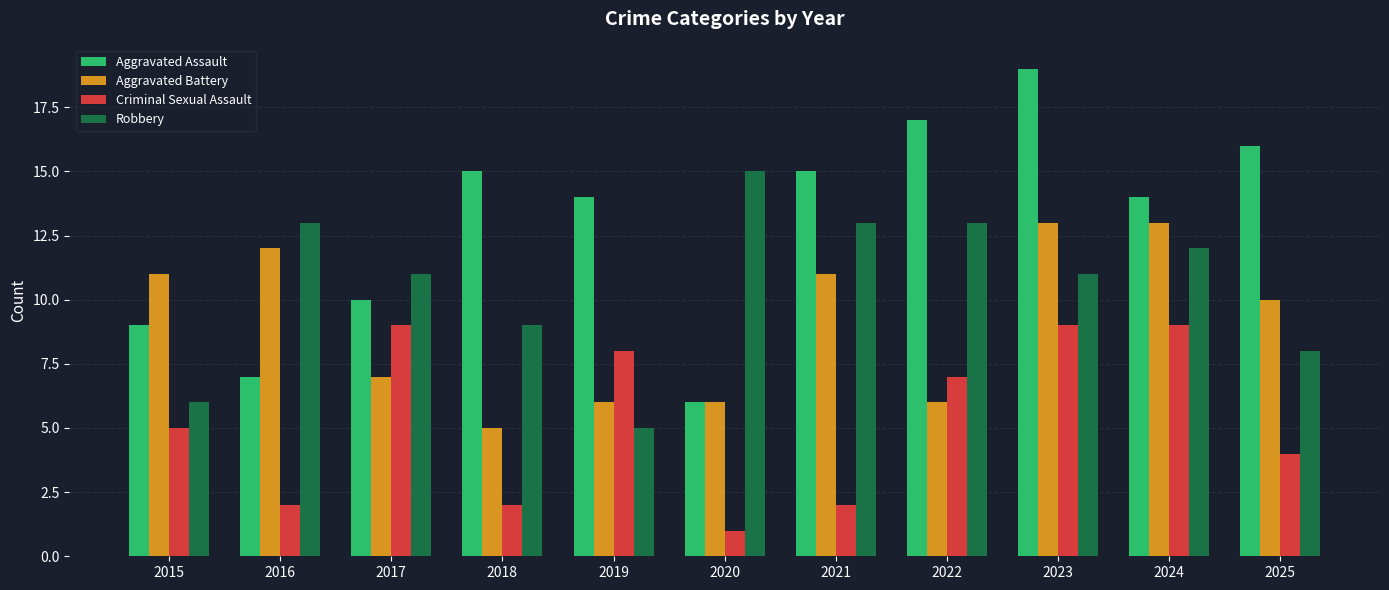

What is the value of the Aggravated Battery bar at the 8th from the left?

6